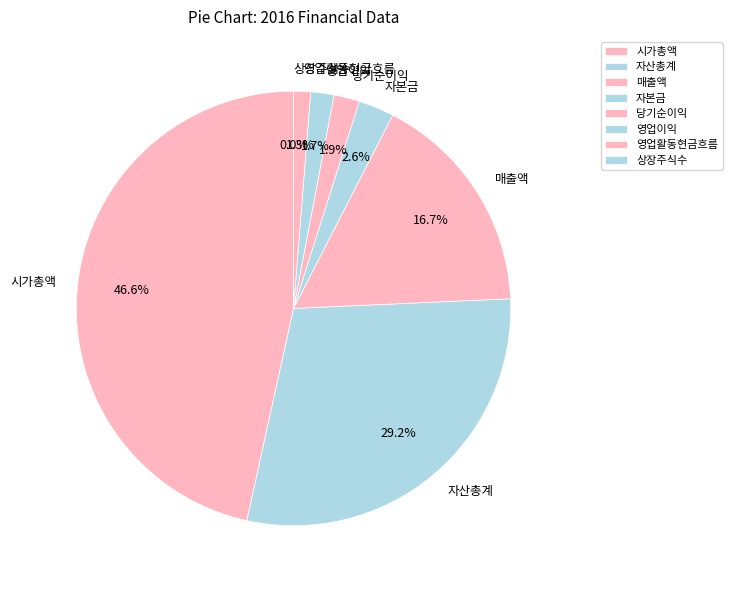

Between 영업활동현금흐름 and 당기순이익, which is larger?

당기순이익